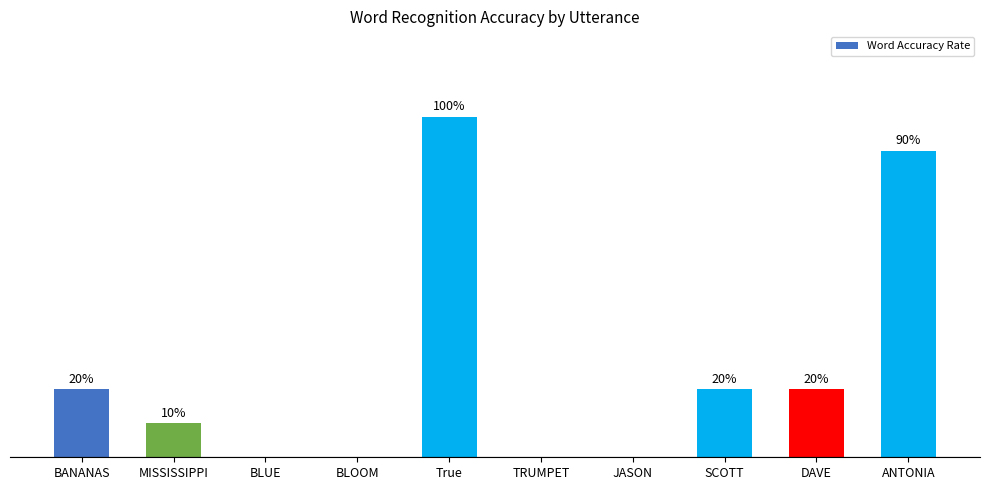

Rank the categories by value from highest to lowest.

True, ANTONIA, BANANAS, SCOTT, DAVE, MISSISSIPPI, BLUE, BLOOM, TRUMPET, JASON